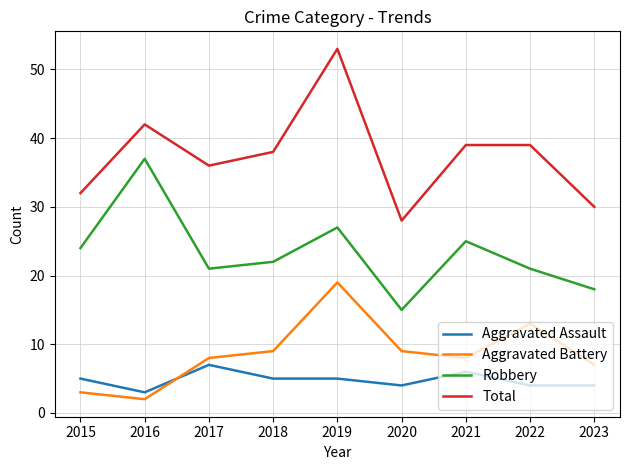

How many times do Aggravated Assault and Aggravated Battery cross each other?

1